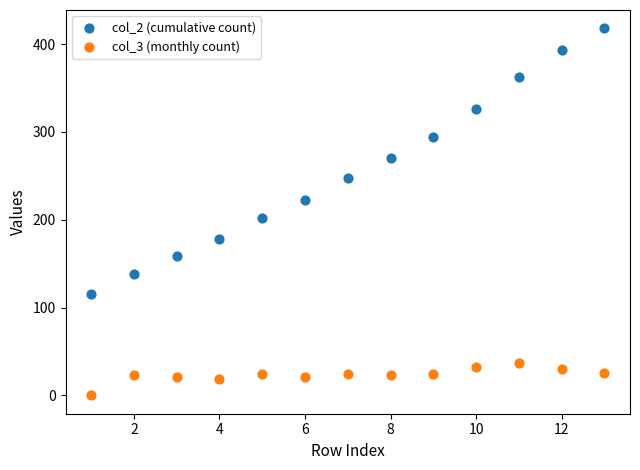

Across all series, what Y value is closest to 209?

202